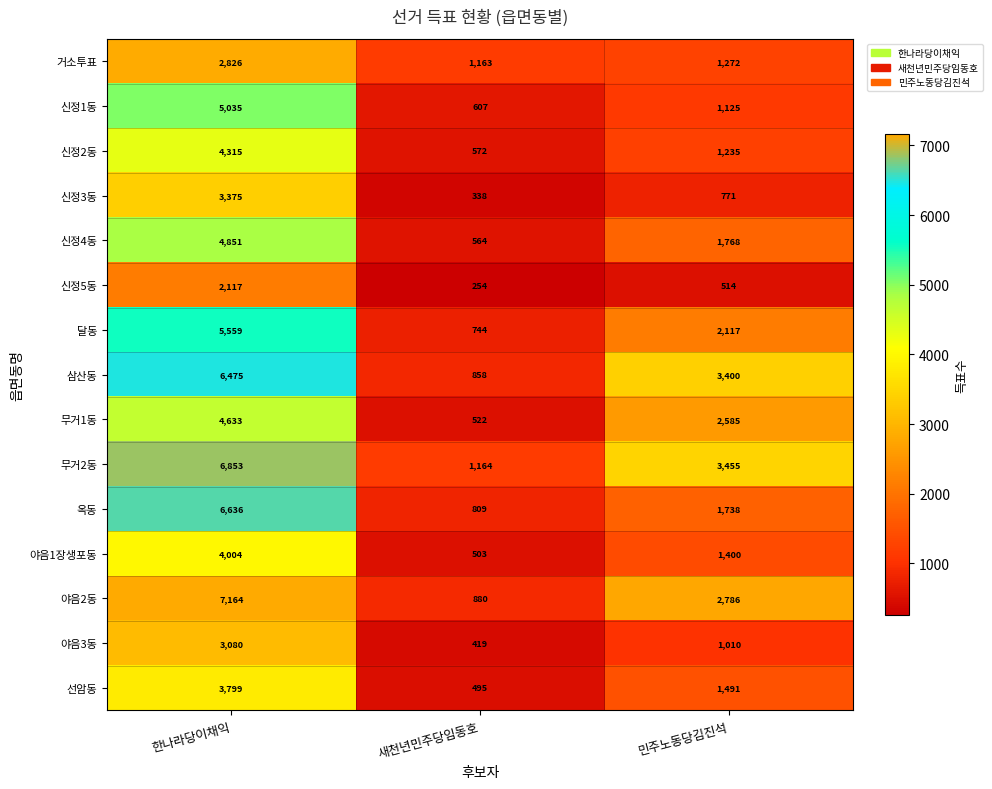

The value of 선암동 at 한나라당이채익 is 1282. True or false?

False